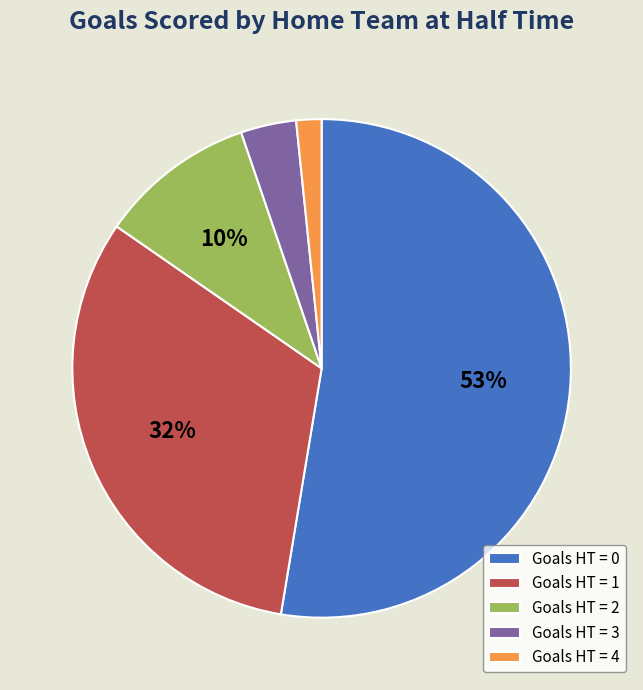

Do Goals HT = 4 and Goals HT = 3 together represent more than half of the pie?

No